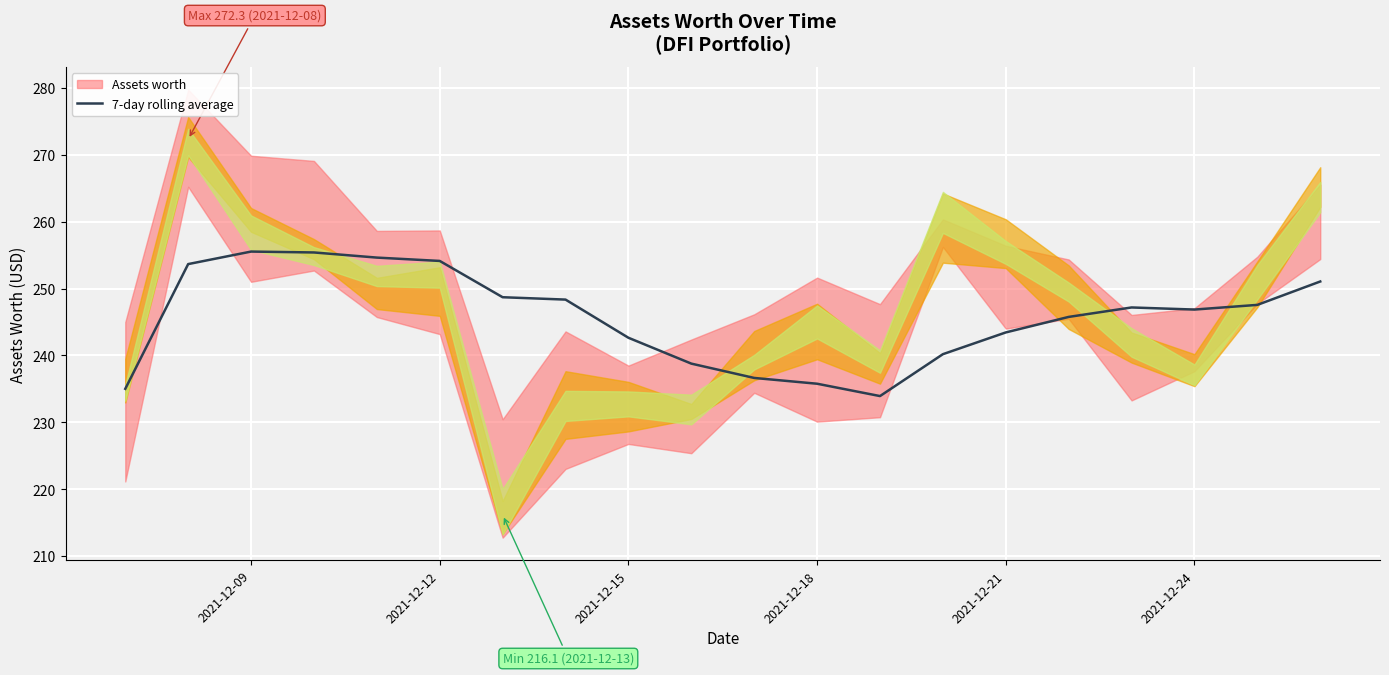

How many lines are shown in the chart?

1